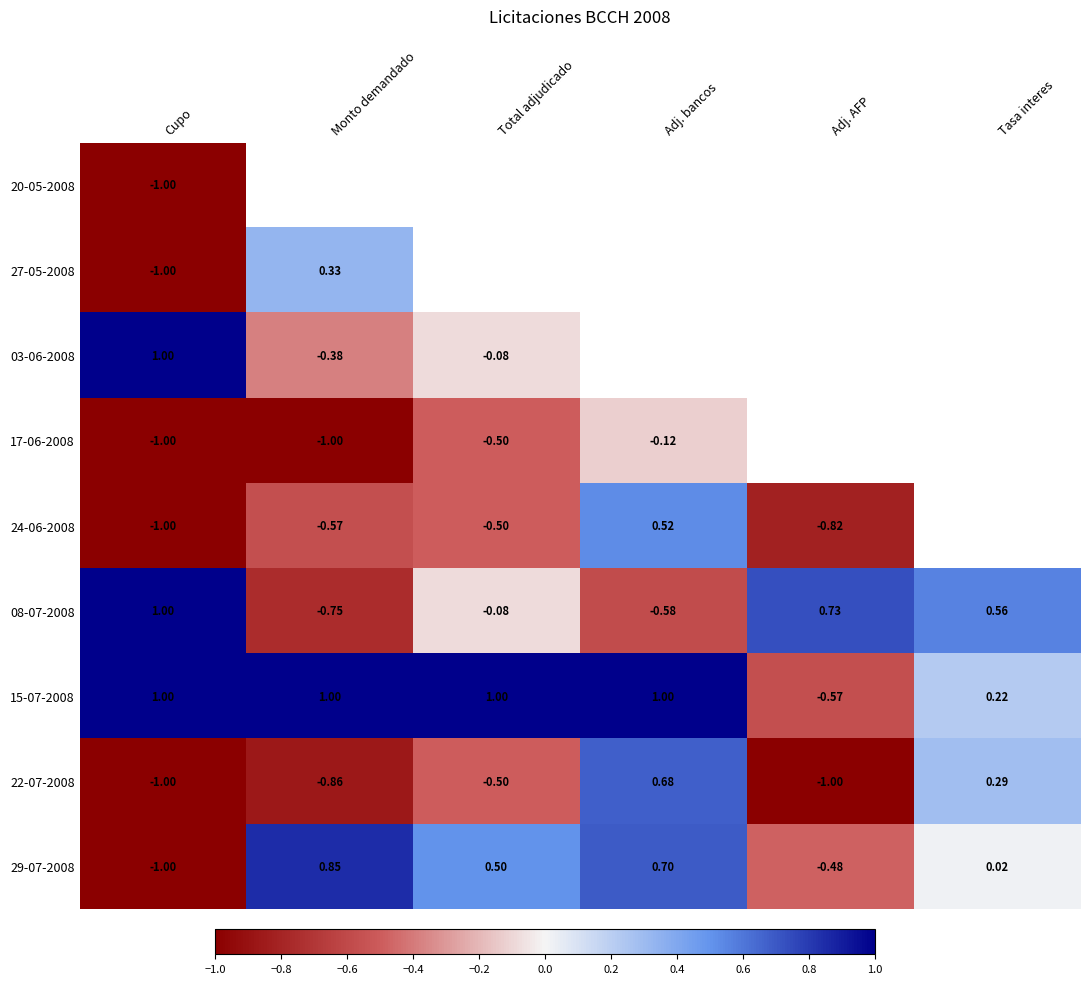

What is the difference between the second highest and minimum values in the 29-07-2008 series?

1.7